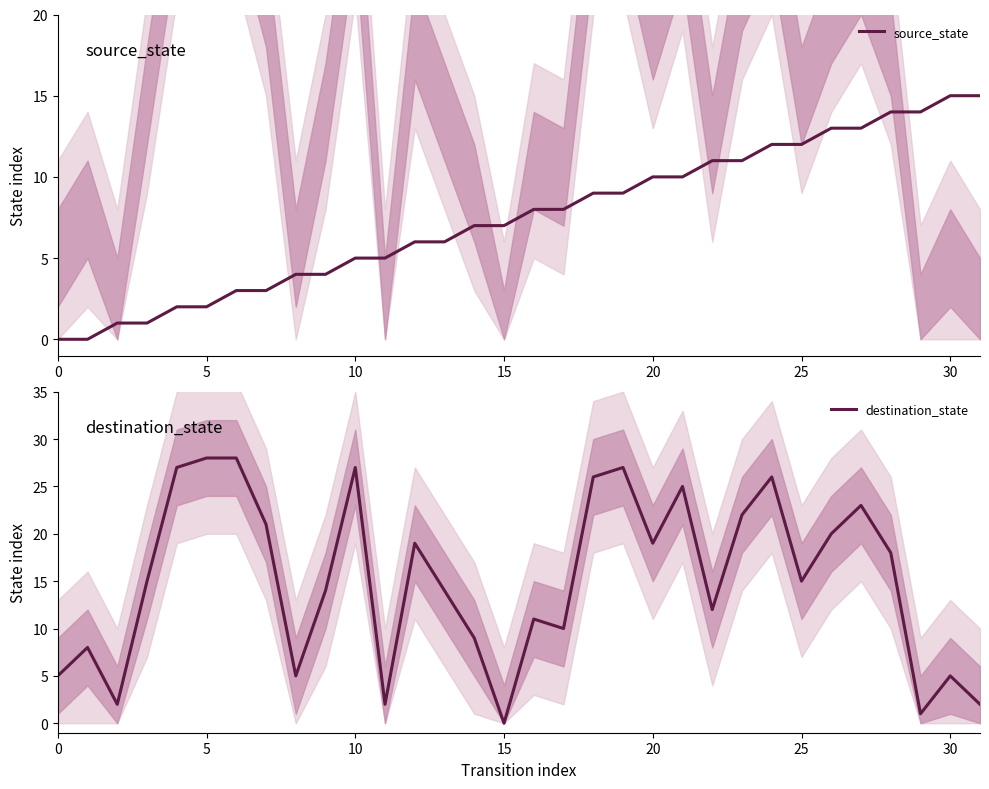

What is the approximate value of source_state at 28, to the nearest 10?

10